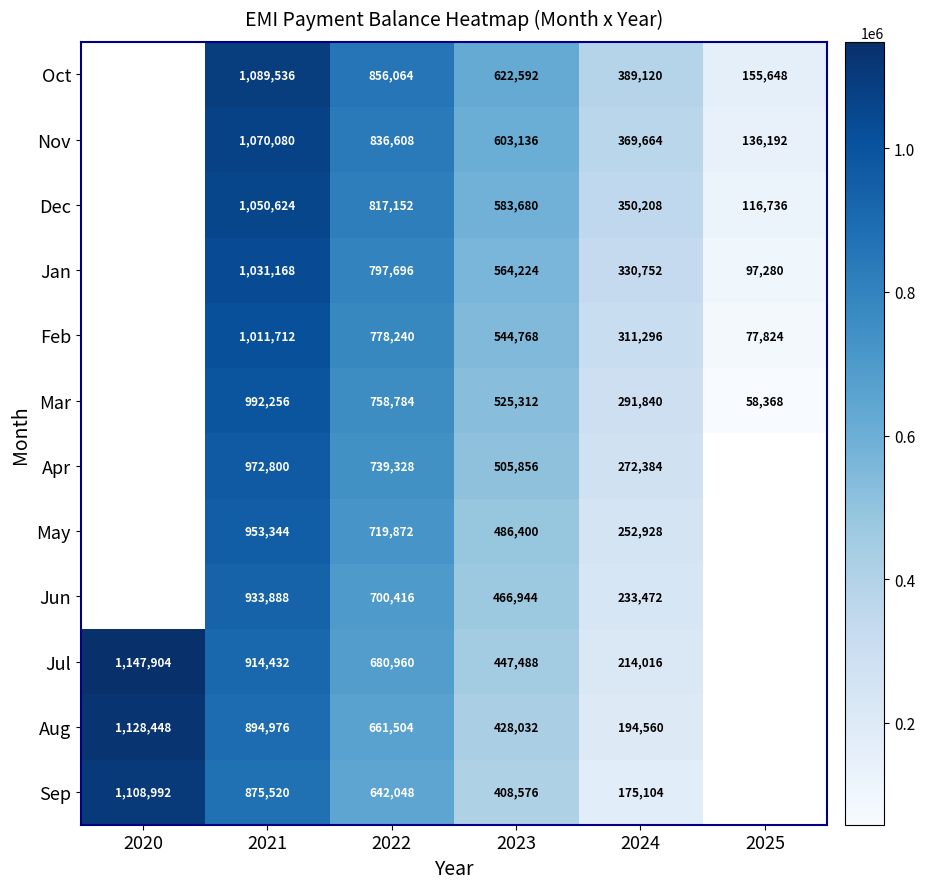

What is the total value across all series at 2021?

11790336